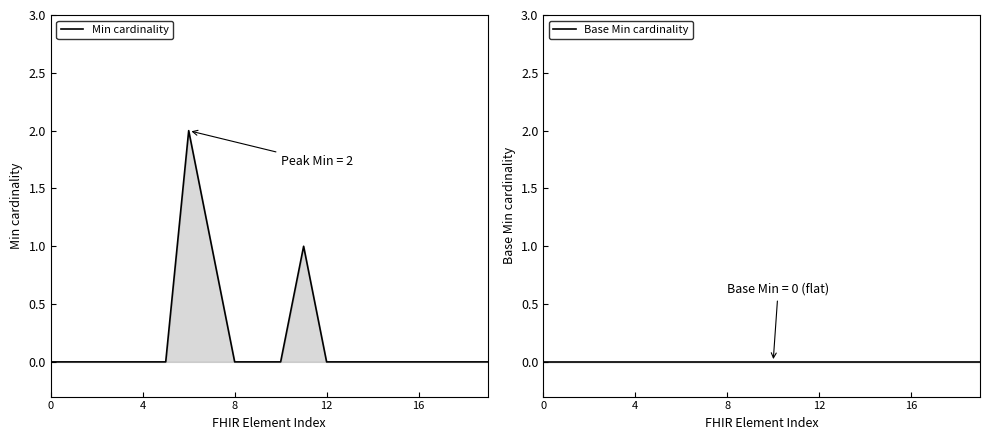

Rank the series at 8 from highest to lowest value.

Min cardinality, Base Min cardinality